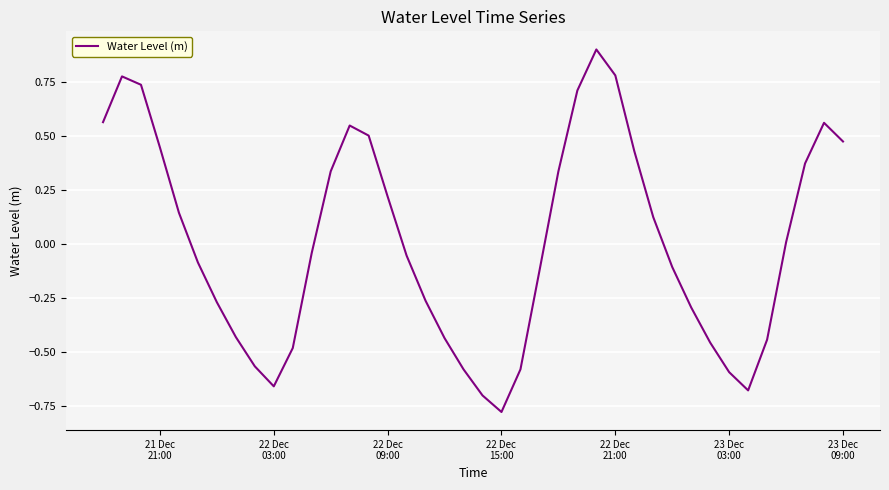

What is the difference between the maximum and minimum values?

1.7